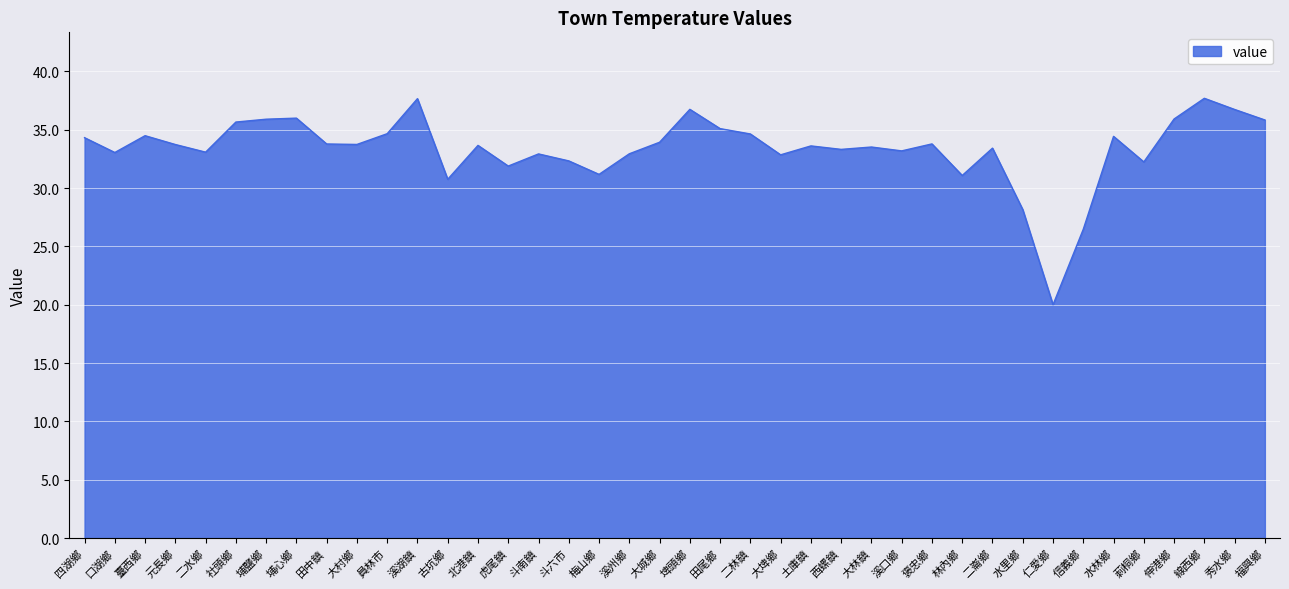

What position from the right is 溪湖鎮?

29